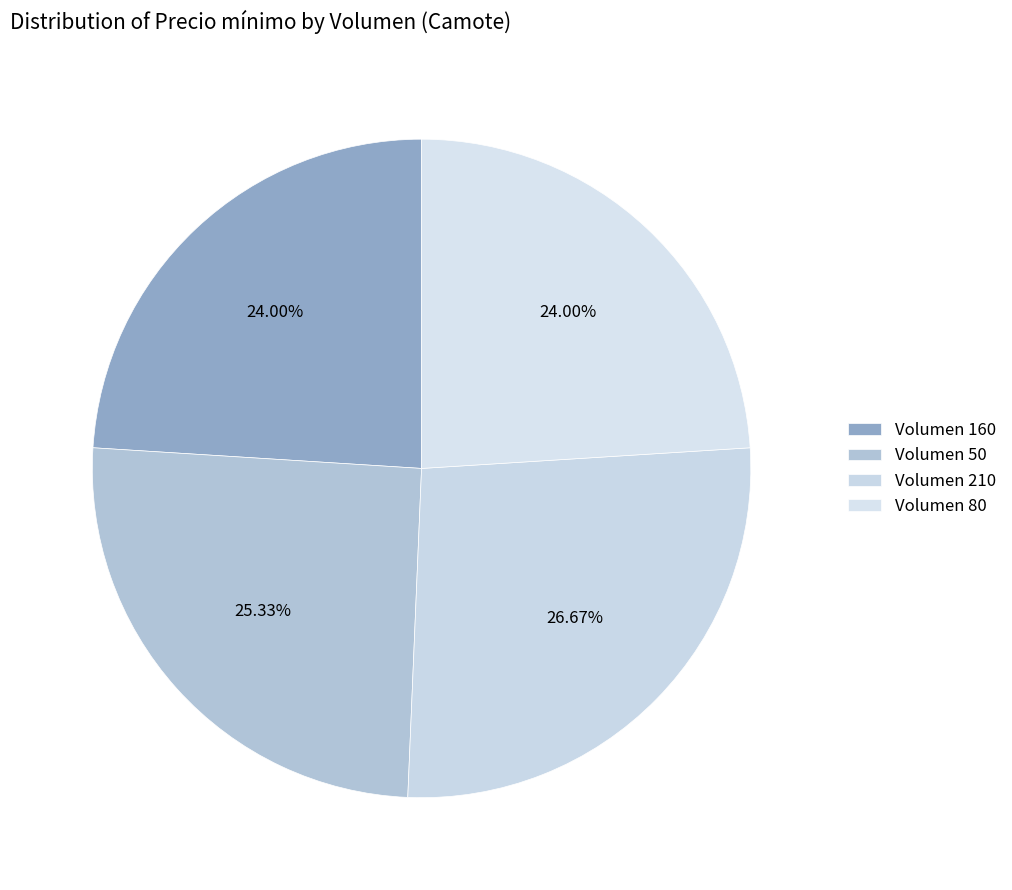

Is there any slice that represents more than half of the pie?

No